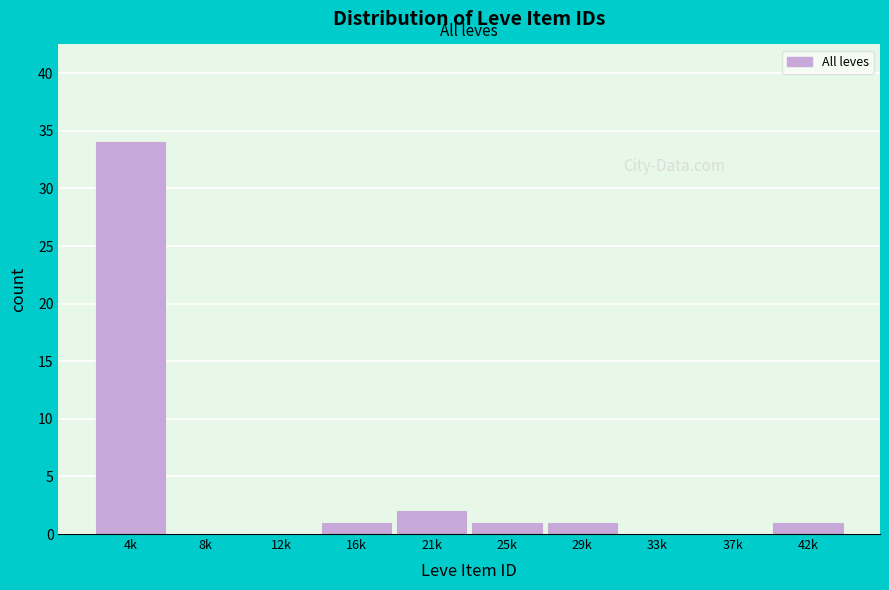

Reading left to right, extract all data points from this chart.

4k=34	8k=0	12k=0	16k=1	21k=2	25k=1	29k=1	33k=0	37k=0	42k=1